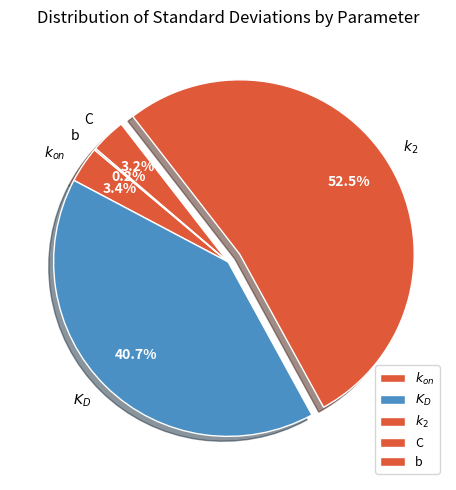

Is there any slice that represents more than half of the pie?

Yes